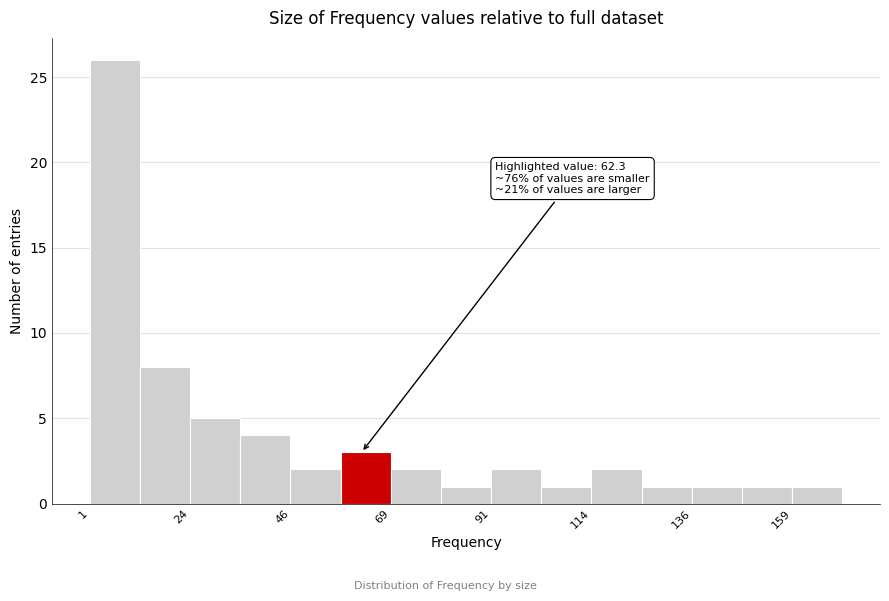

Read against the x-axis, roughly where is the centre of the tallest bar?

5